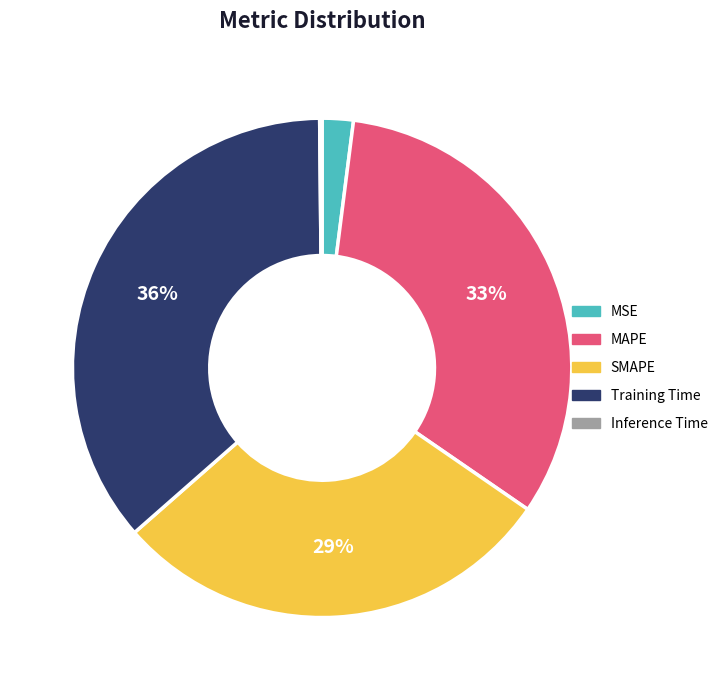

To the nearest percent, what portion does Training Time represent?

36%